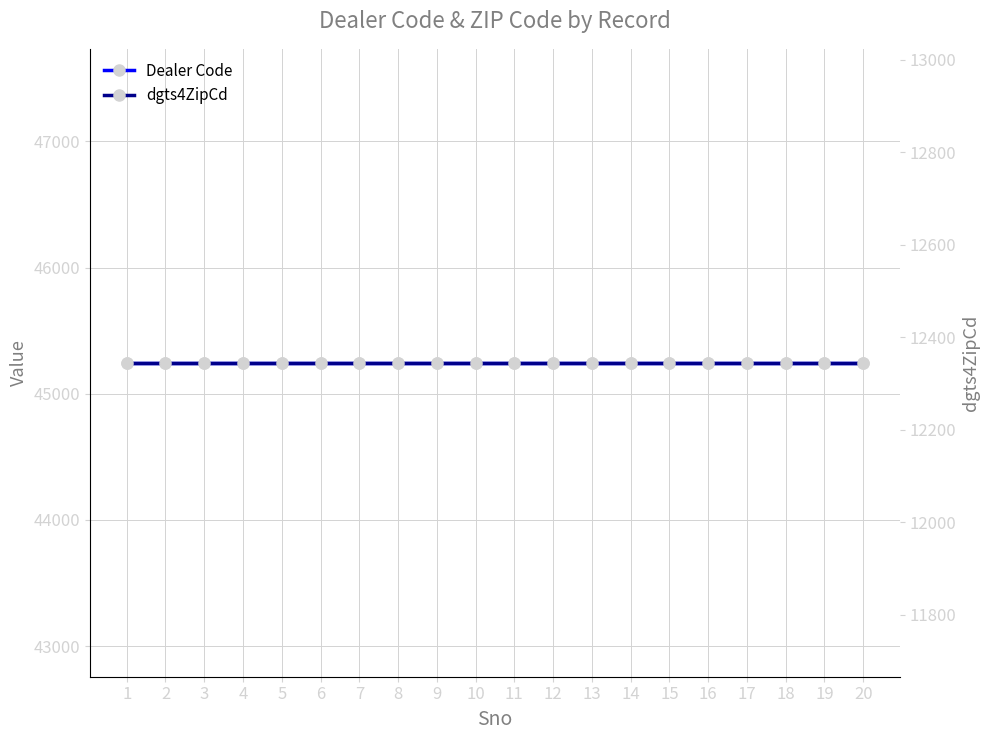

What value does the dgts4ZipCd series have at 2?

12345